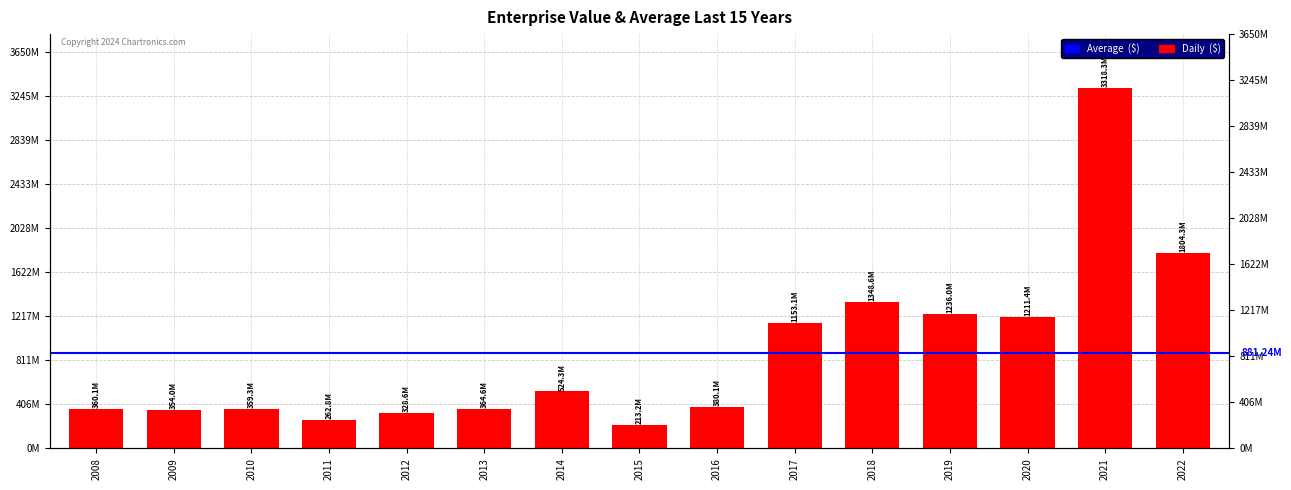

List the labels in order of value, largest first.

2021, 2022, 2018, 2019, 2020, 2017, 2014, 2016, 2013, 2008, 2010, 2009, 2012, 2011, 2015